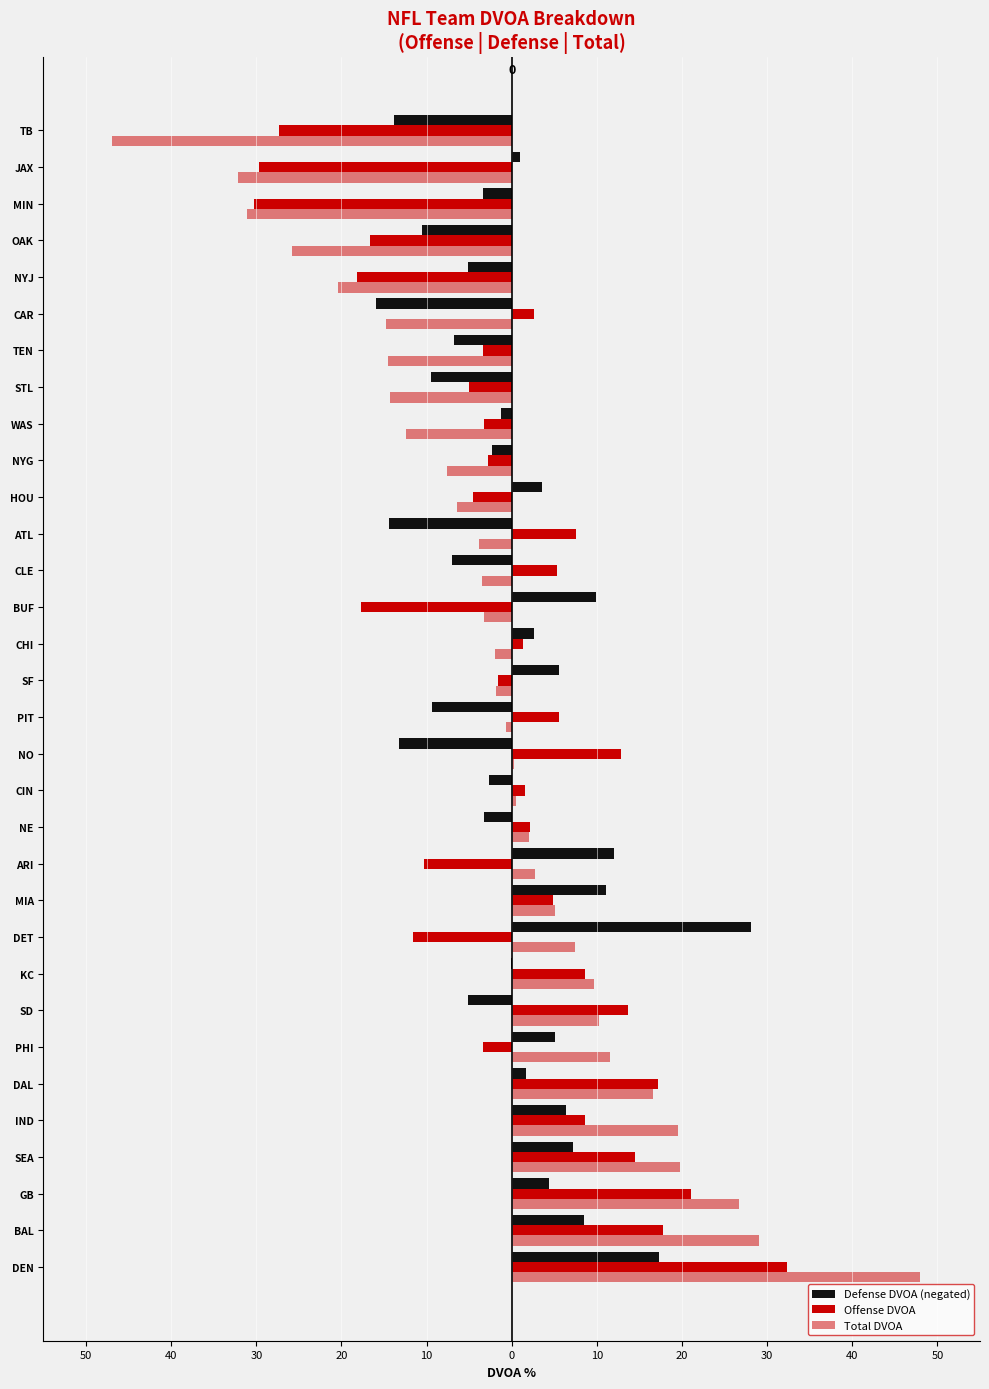

What is the average value of the Total DVOA series?

-1.0